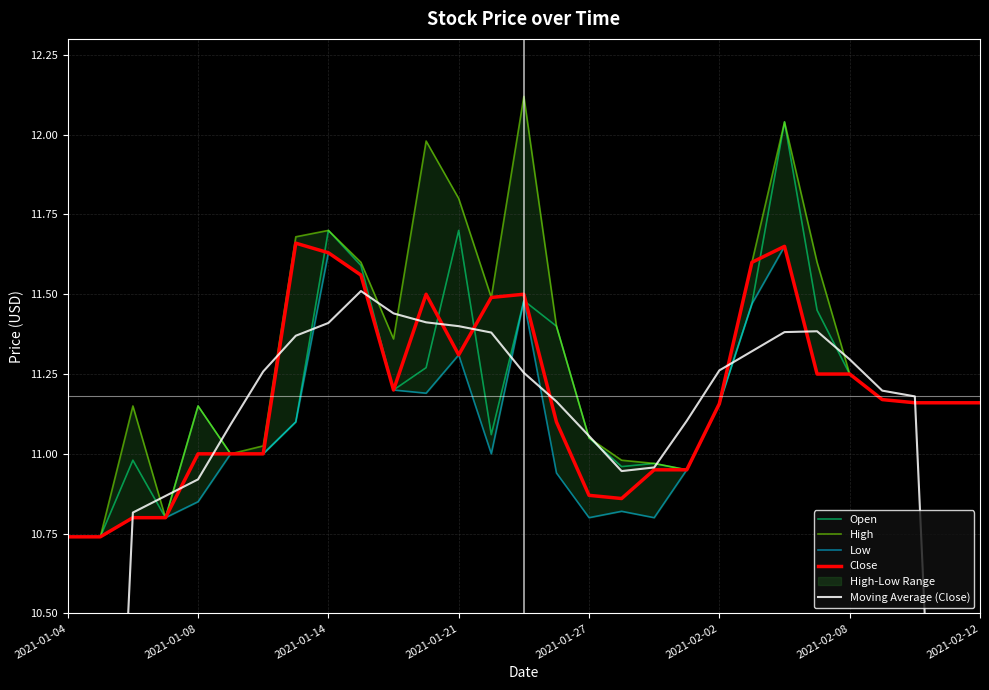

What is the difference between the maximum and second lowest values in the Moving Average (Close) series?

4.8